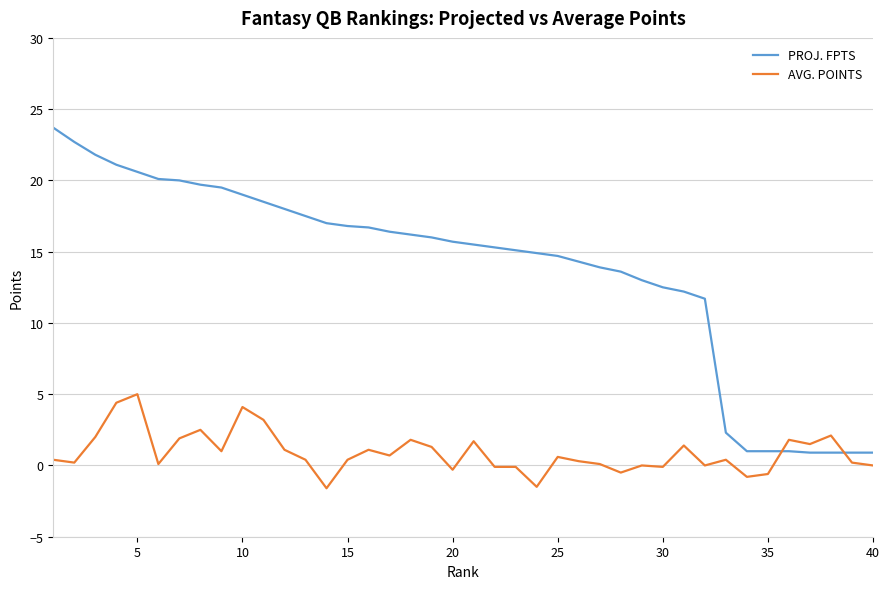

What are all the series names shown in the legend?

PROJ. FPTS, AVG. POINTS